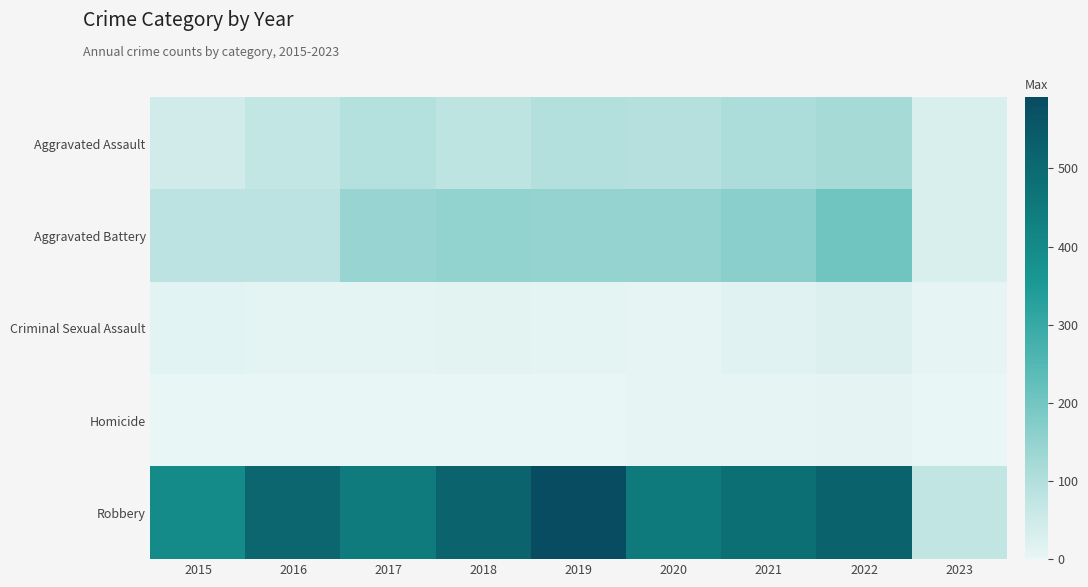

What is the total value across all series at 2019?

847